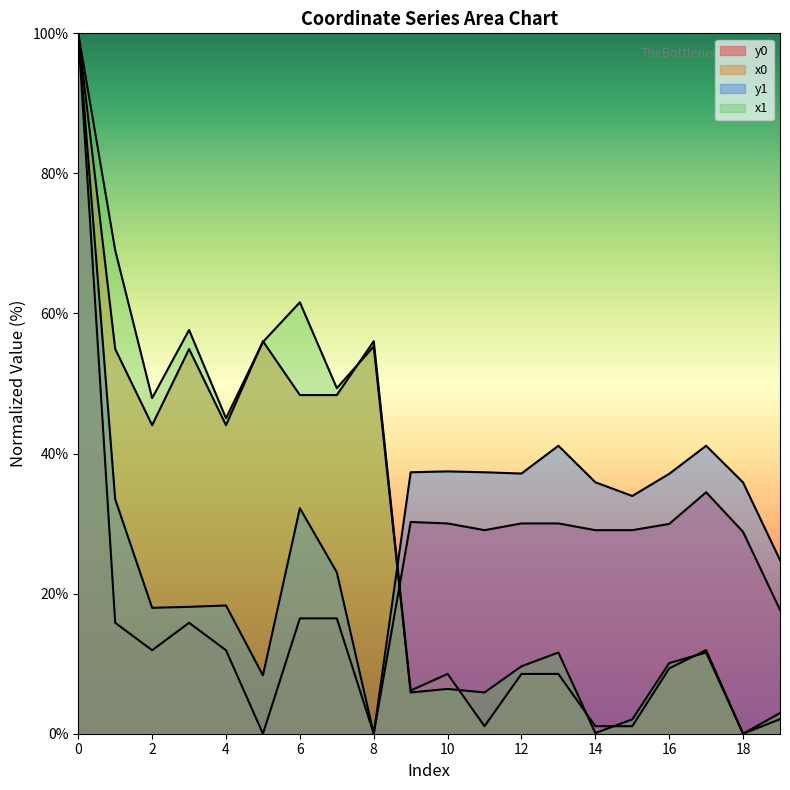

What is the difference between the x1 values at 7 and 6?

12.3